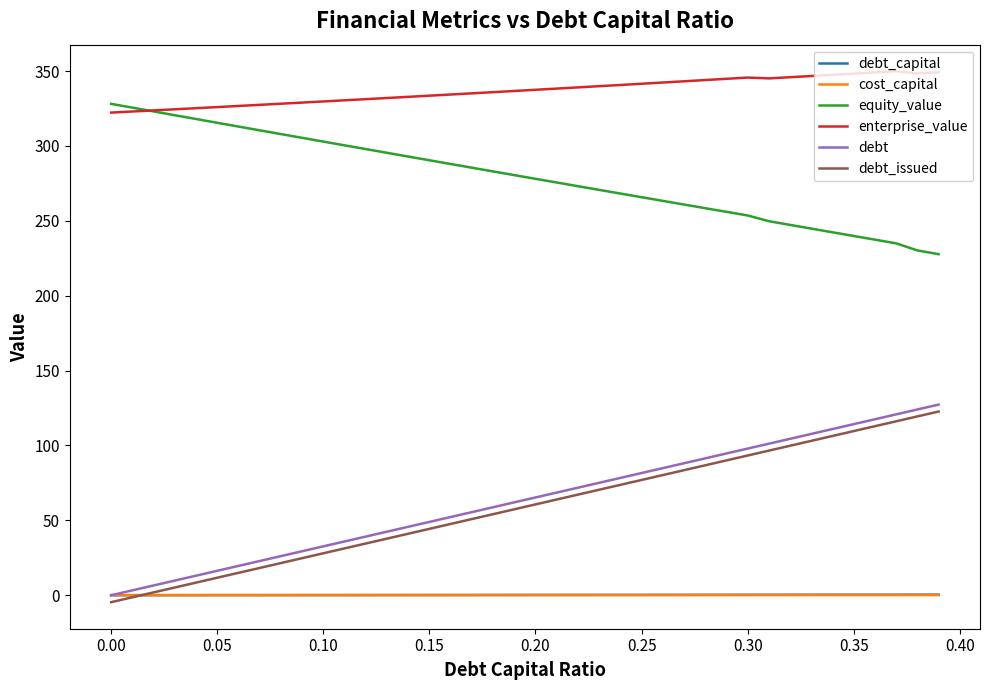

True or false: enterprise_value and debt_capital intersect in this chart.

False